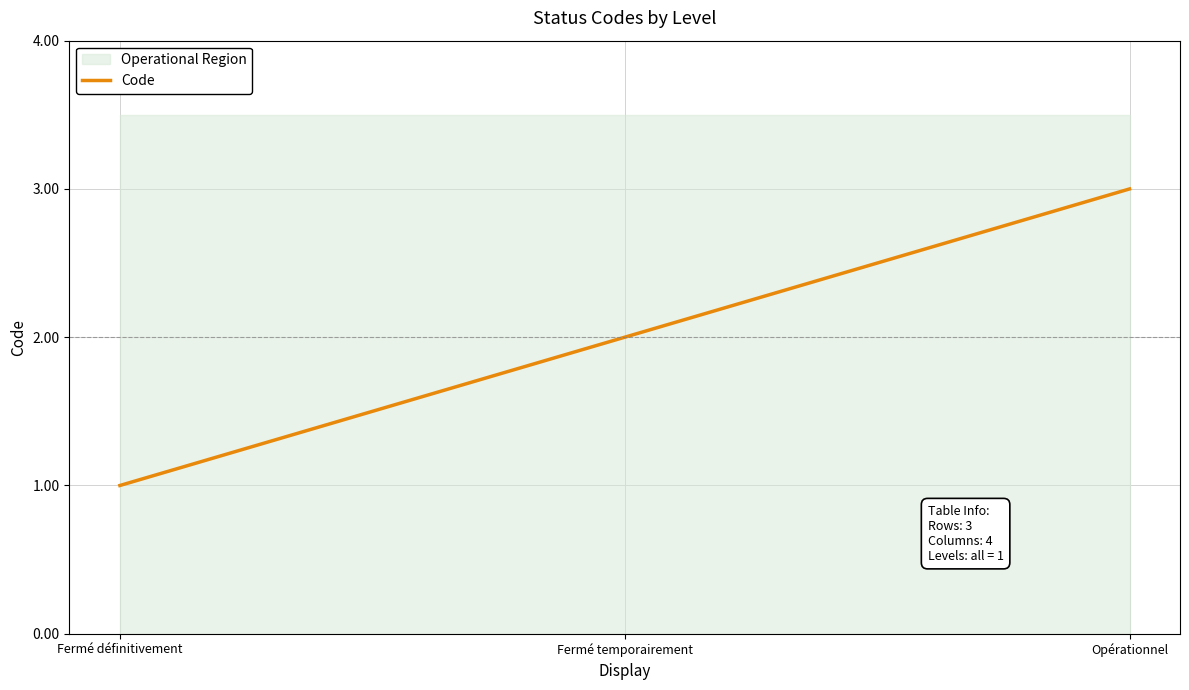

What is the smallest value displayed?

1